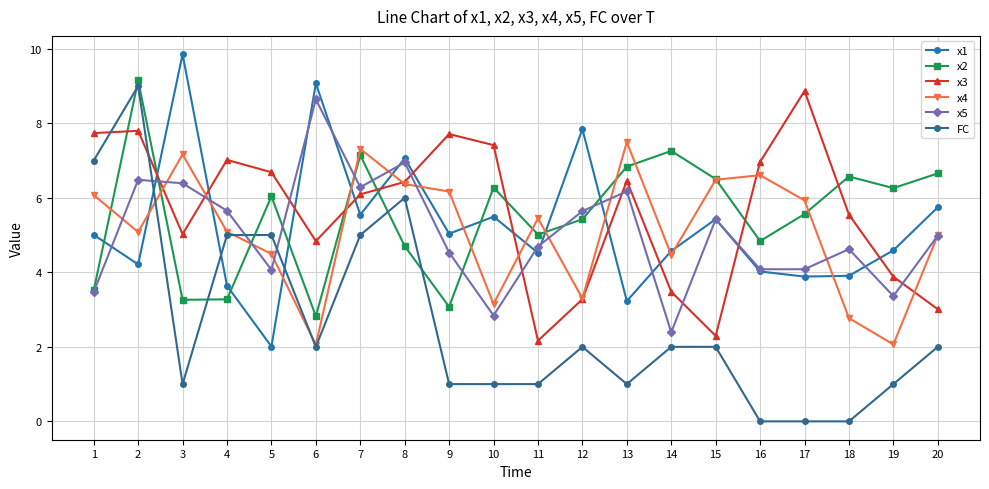

Is this an area chart (filled region under the line)?

No